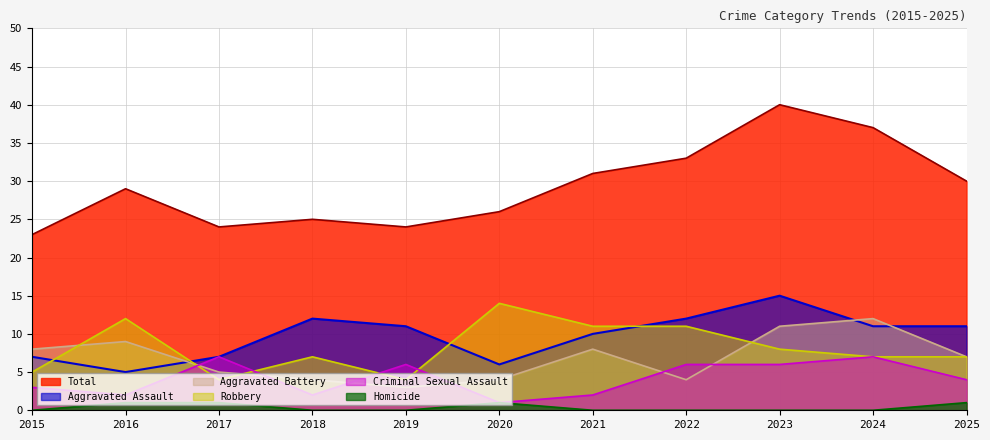

Which series ends up on top after the final intersection of Aggravated Battery and Robbery?

Aggravated Battery